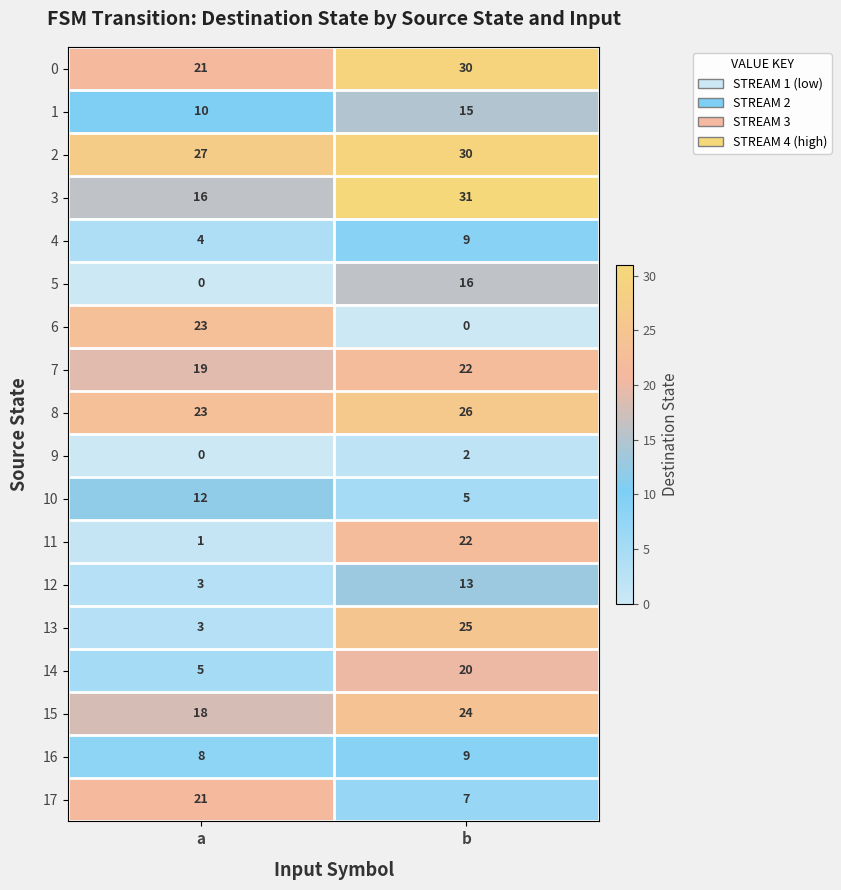

The 12 series shows 8 at b. True or false?

False